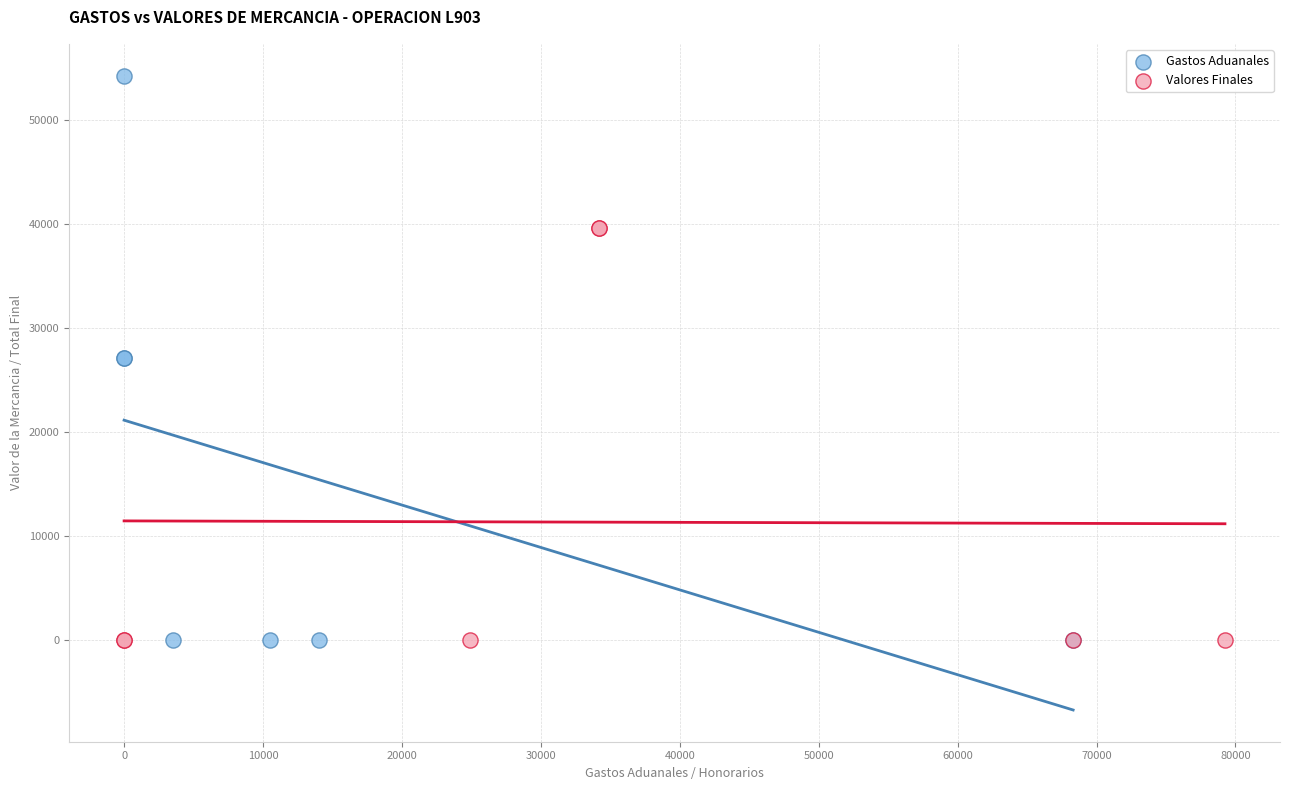

Which series has the widest spread of Y values?

Gastos Aduanales